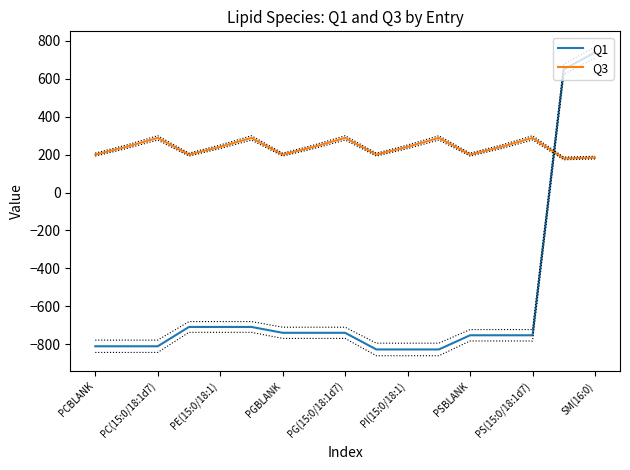

The value of Q1 at PS(15:0/18:1d7) is -1041.2. True or false?

False